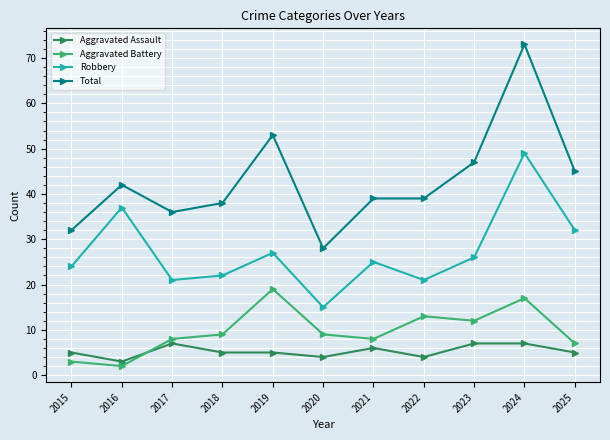

What is the difference between the maximum and second lowest values in the Total series?

41